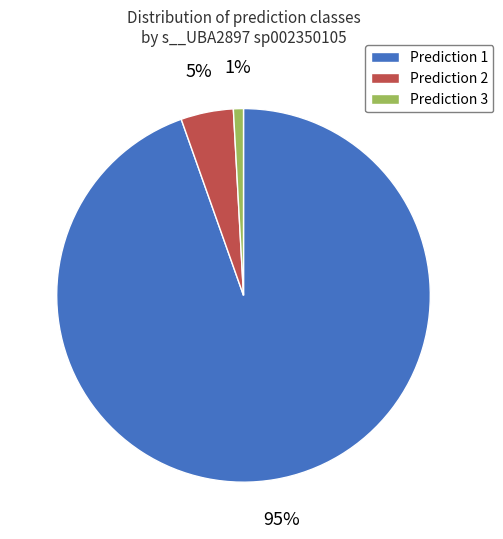

How many slices are in this pie chart?

3